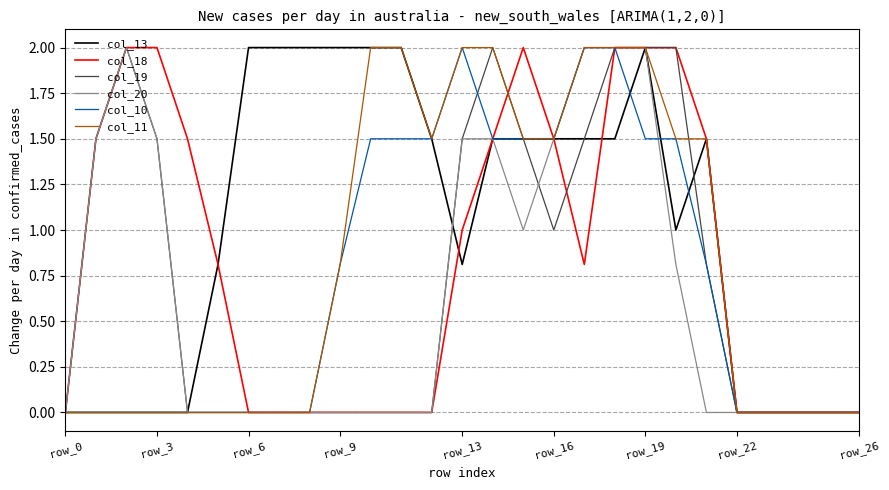

Which series has the largest total across all categories?

col_13